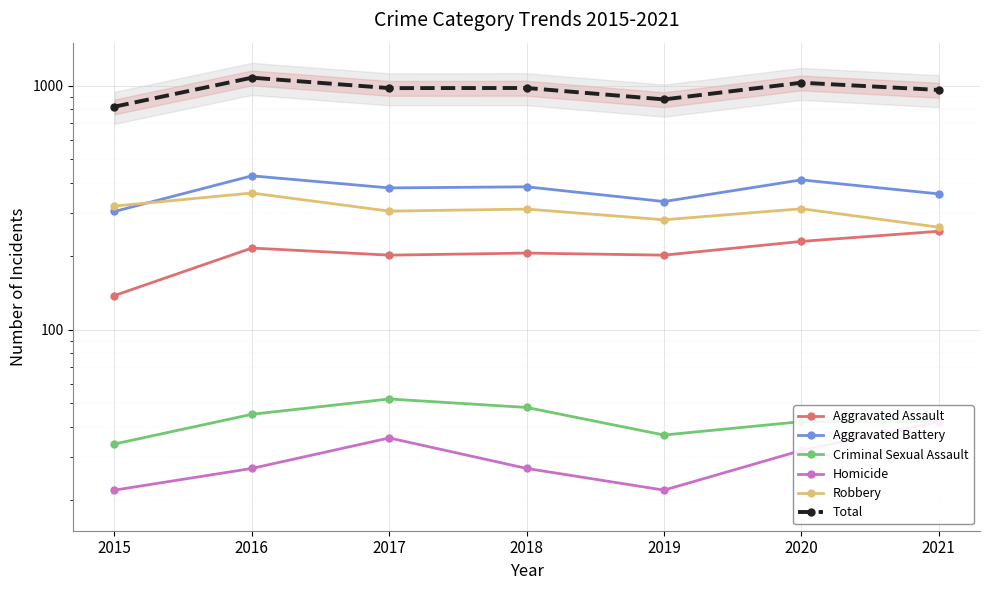

Rank the categories by Total value from highest to lowest.

2016, 2020, 2018, 2017, 2021, 2019, 2015